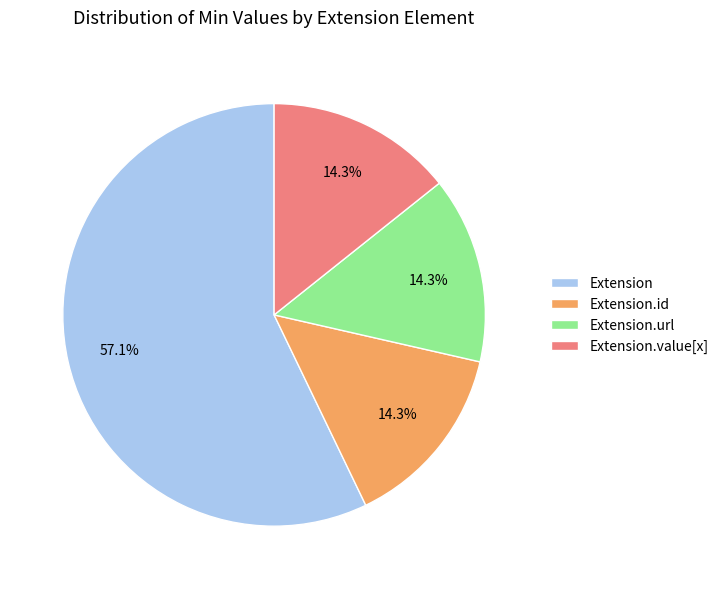

Which category has the biggest portion of the pie?

Extension